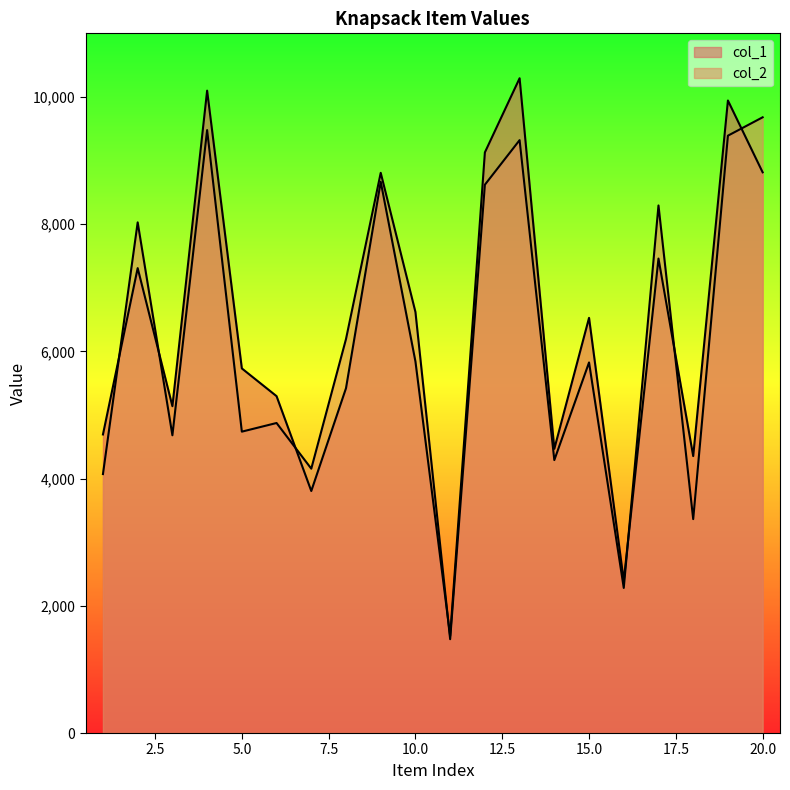

Which series ends up on top after the final intersection of col_2 and col_1?

col_2